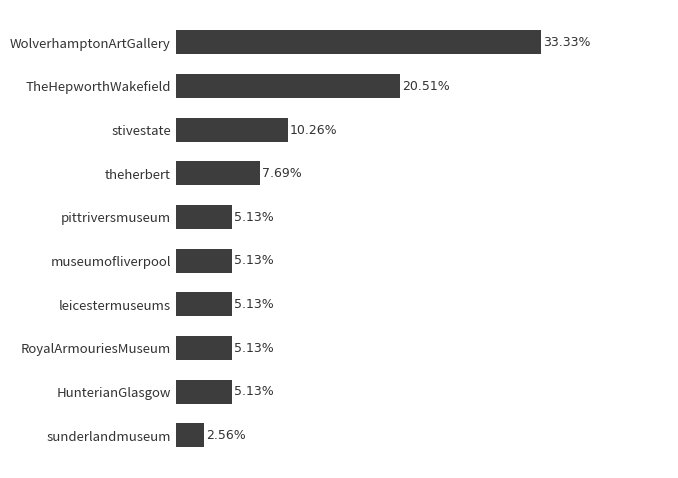

Between WolverhamptonArtGallery and pittriversmuseum, which is larger?

WolverhamptonArtGallery